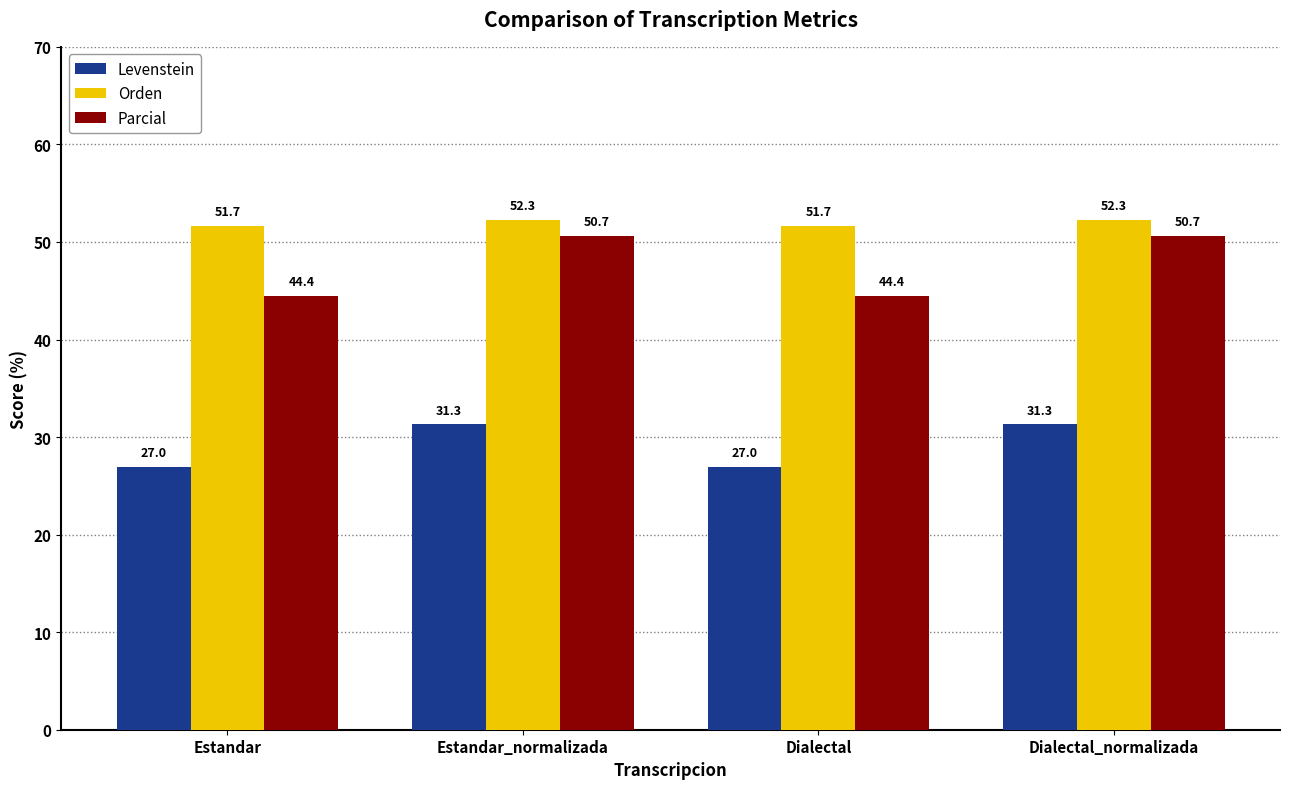

The value of Orden at Dialectal_normalizada is 22.9. True or false?

False